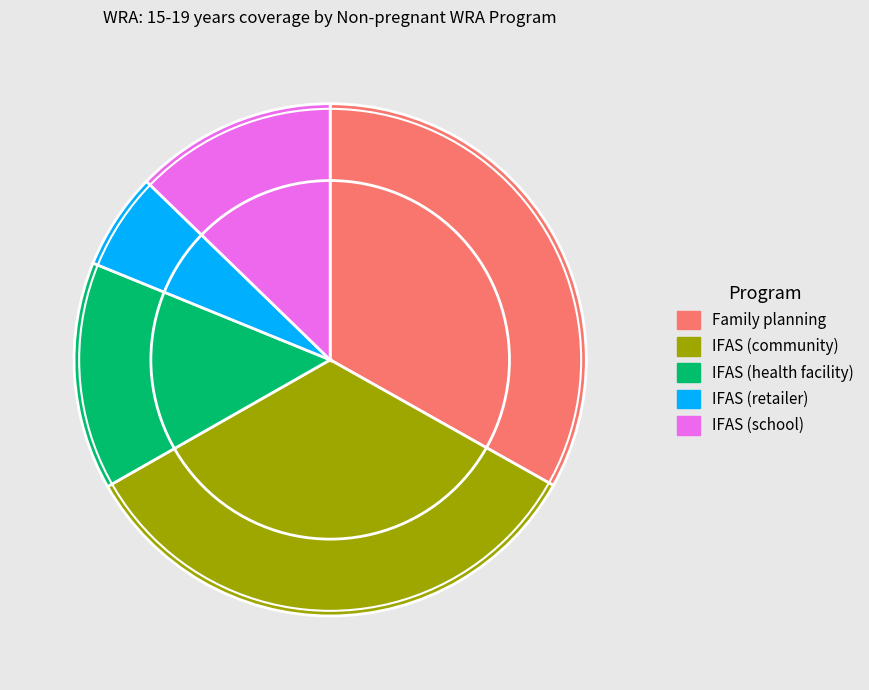

Combined, do IFAS (retailer) and IFAS (school) account for over 50%?

No